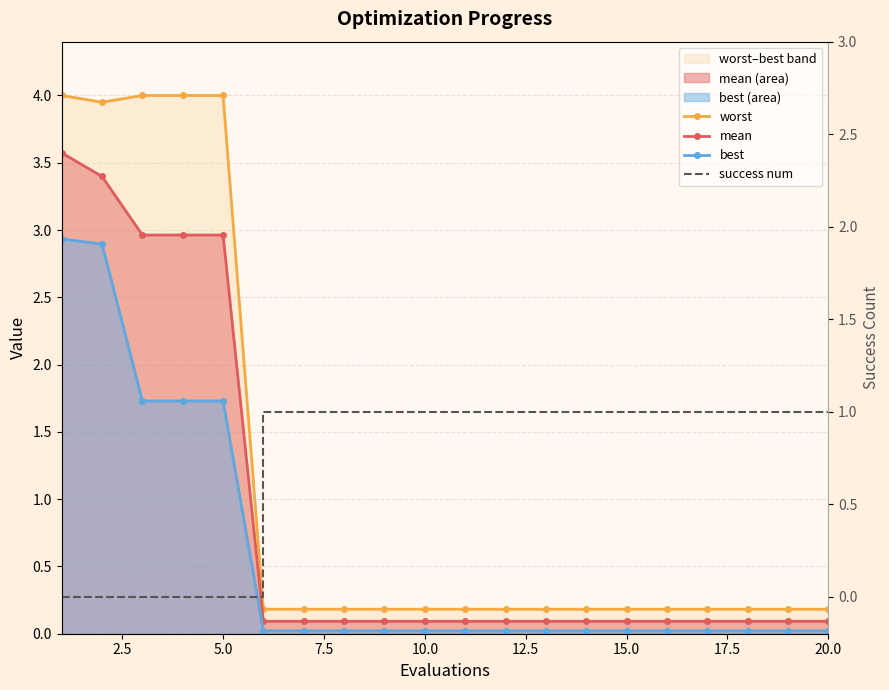

True or false: best has more than 0 interior local peaks.

False